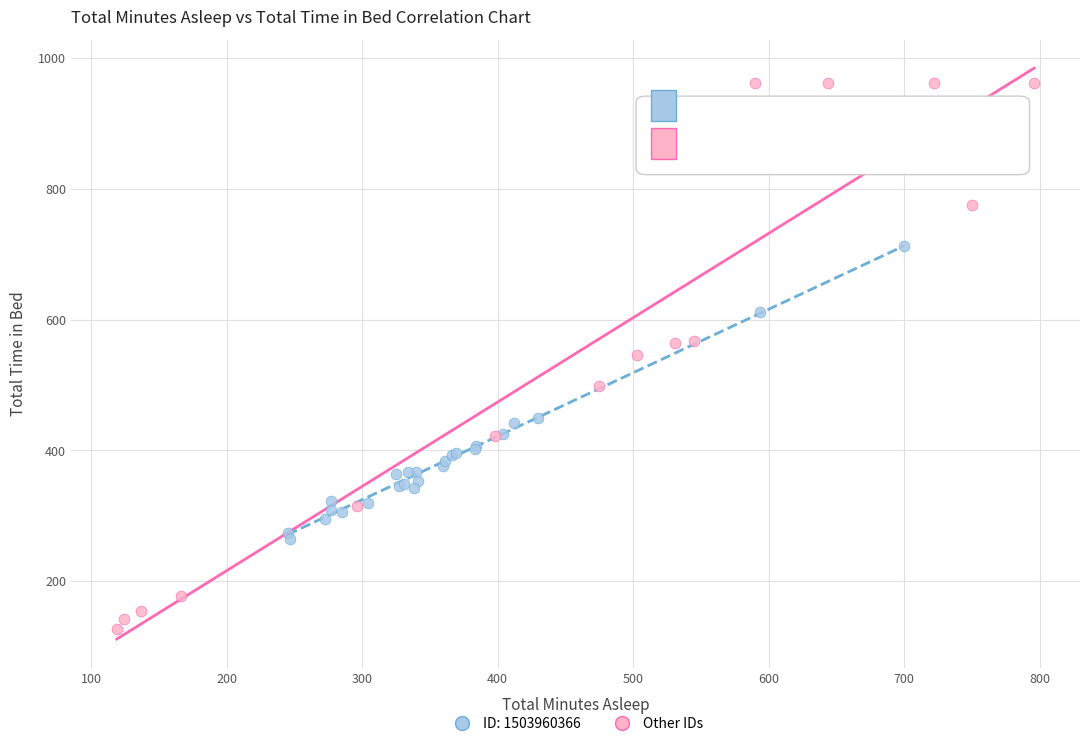

Which series contains the highest Y value?

Other IDs